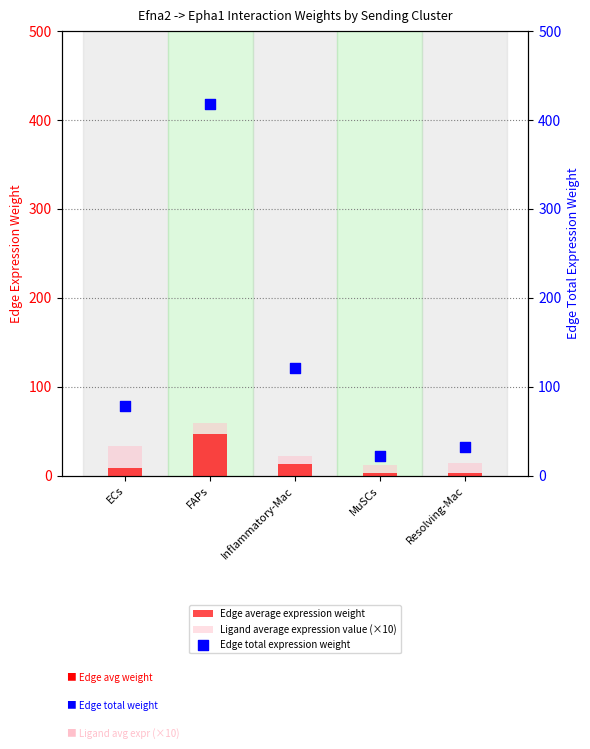

What are all the series names shown in the legend?

Edge average expression weight, Ligand average expression value (×10), Edge total expression weight